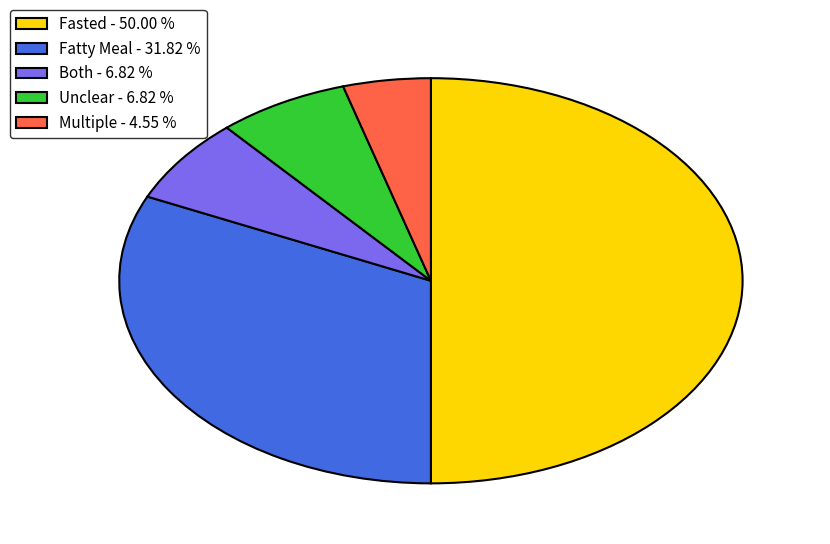

Between Fasted - 50.00 % and Multiple - 4.55 %, which is larger?

Fasted - 50.00 %